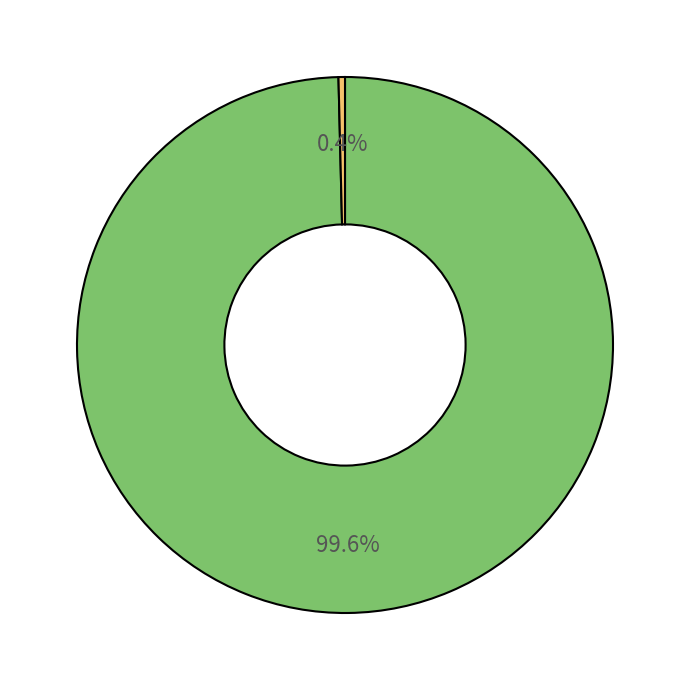

Does any single category account for the majority?

Yes